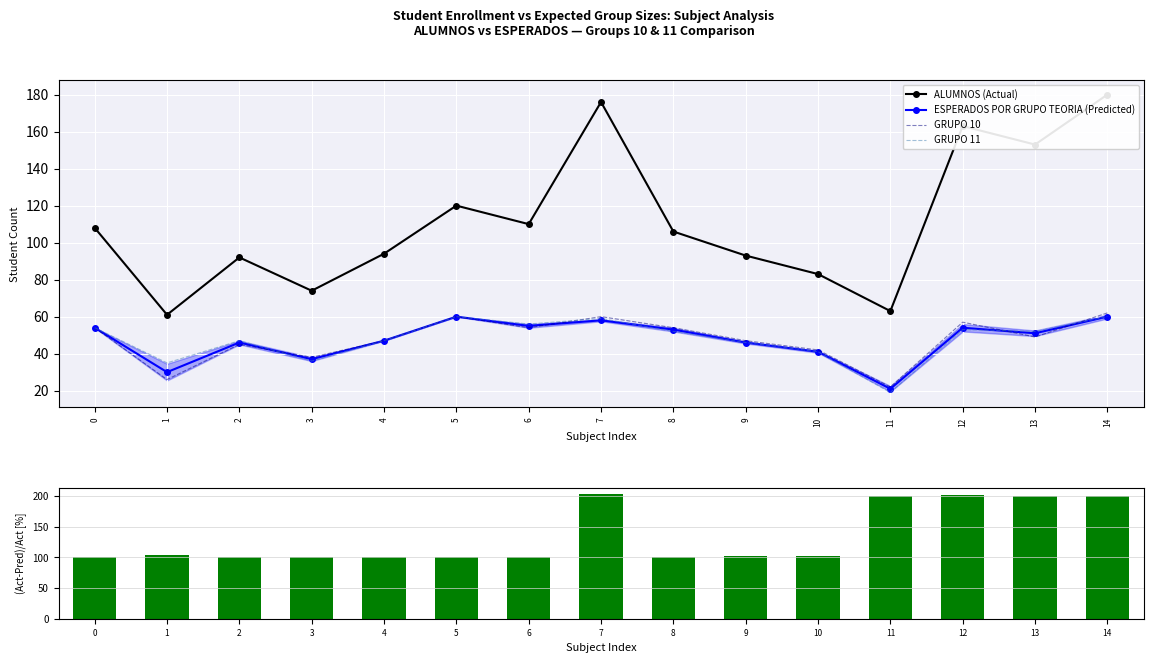

What value does the ESPERADOS POR GRUPO TEORIA (Predicted) series have at 5?

60